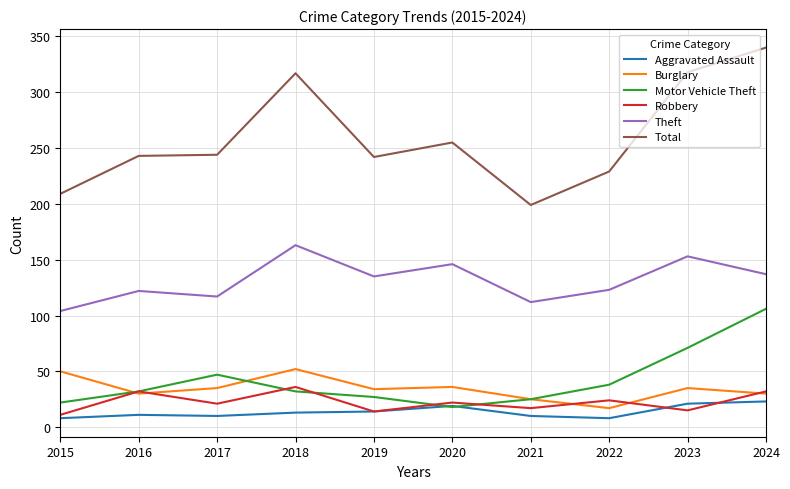

In Aggravated Assault, how many points are lower than both neighbors (excluding endpoints)?

2